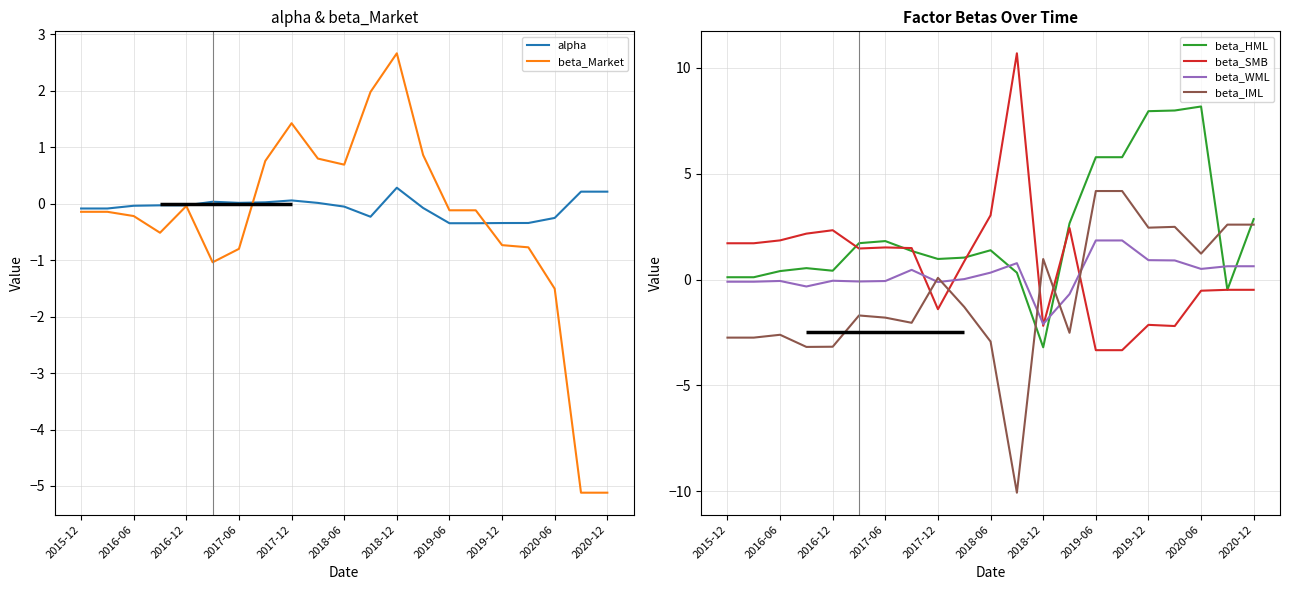

The beta_Market series shows 1.3 at 2018-12. True or false?

False